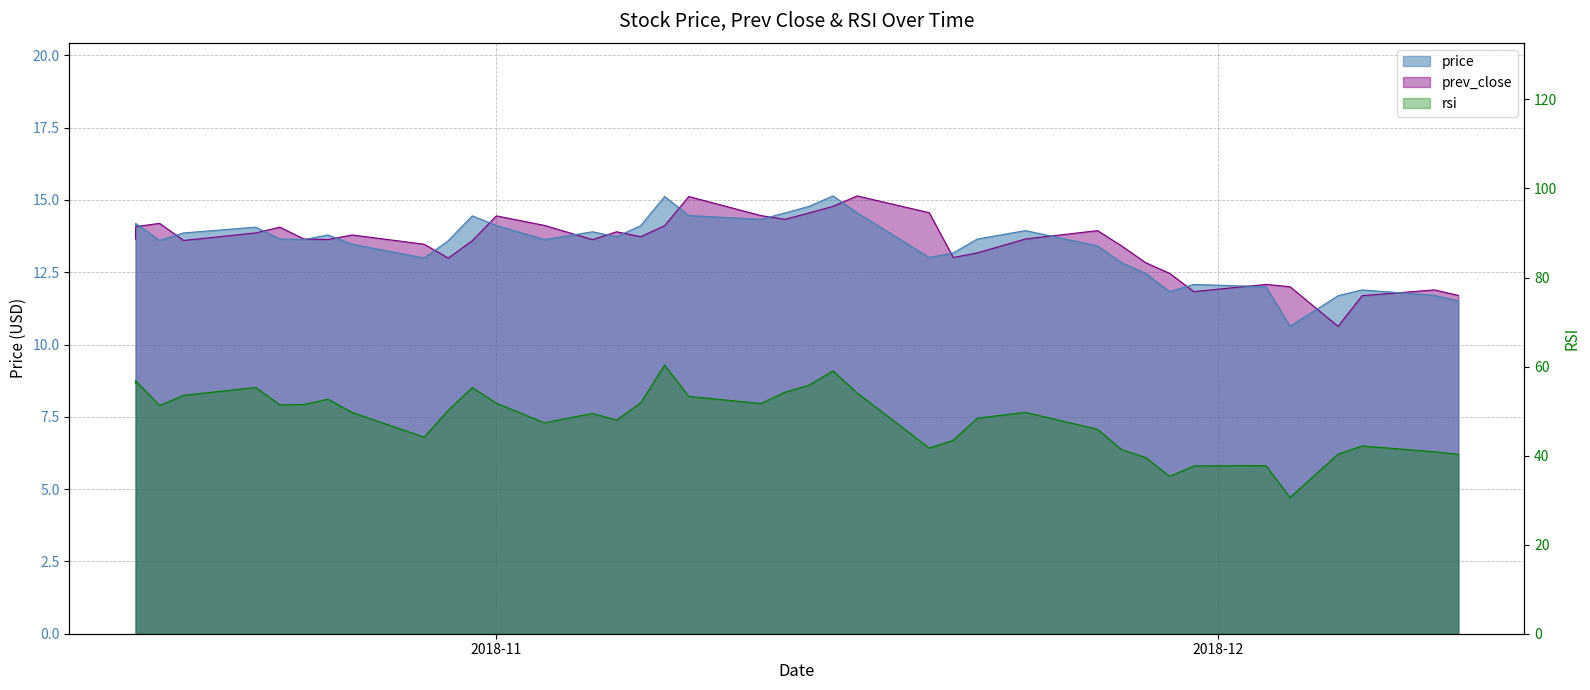

Which series has the widest spread of values?

rsi